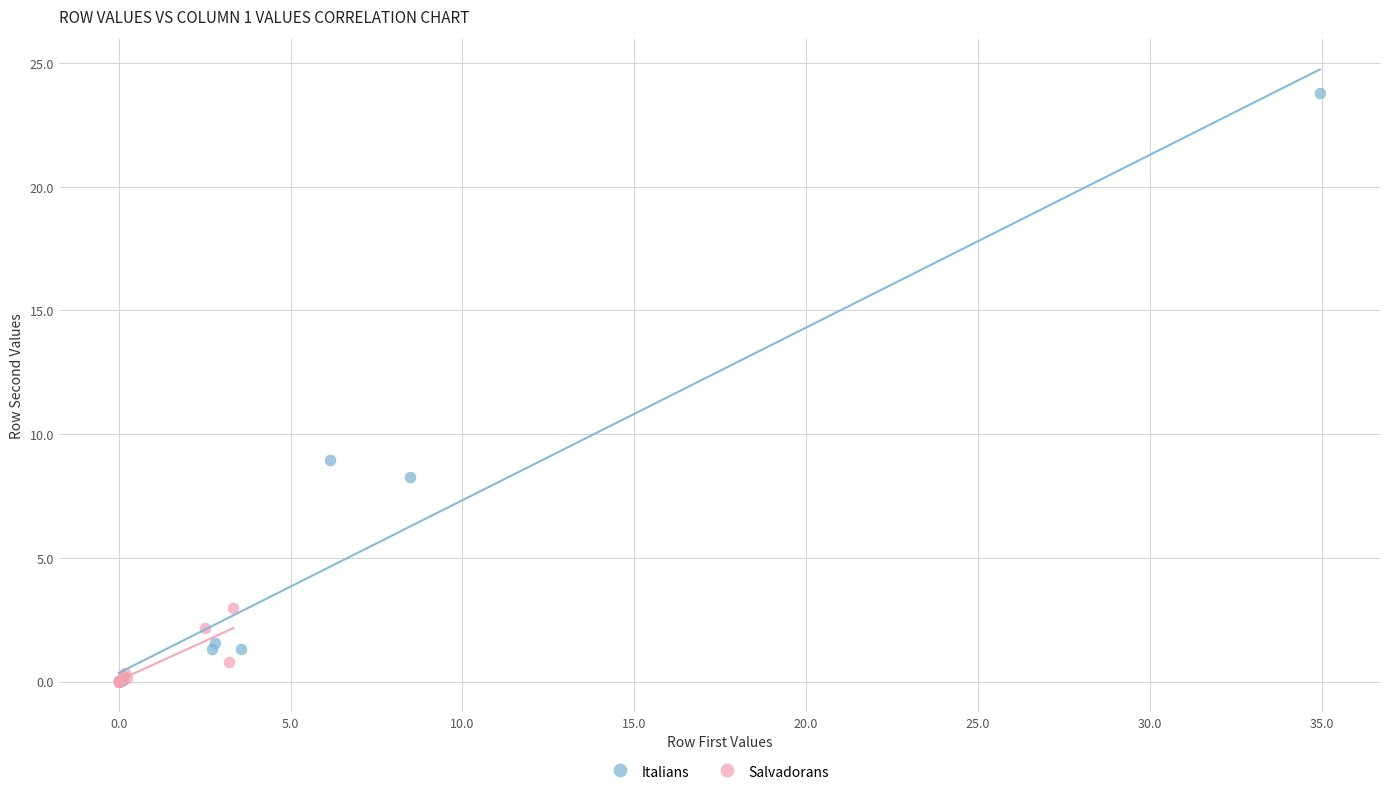

Which series contains the highest Y value?

Italians